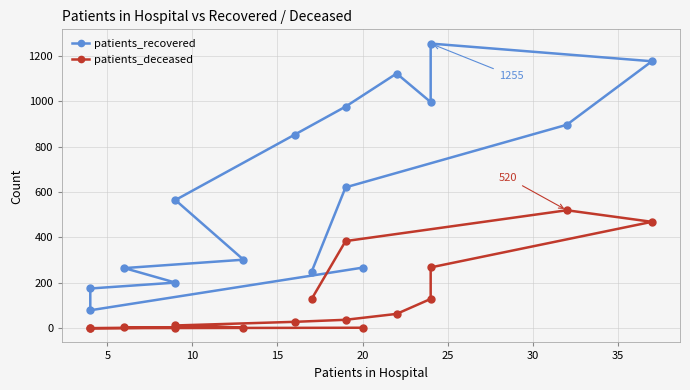

True or false: patients_deceased and patients_recovered cross at least once.

False